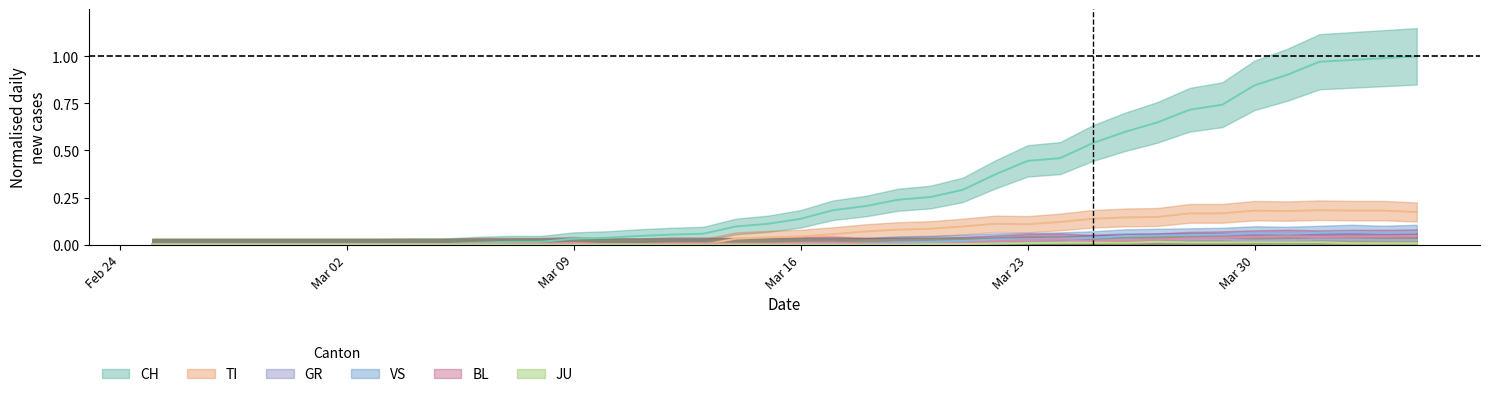

True or false: BL and CH intersect in this chart.

False